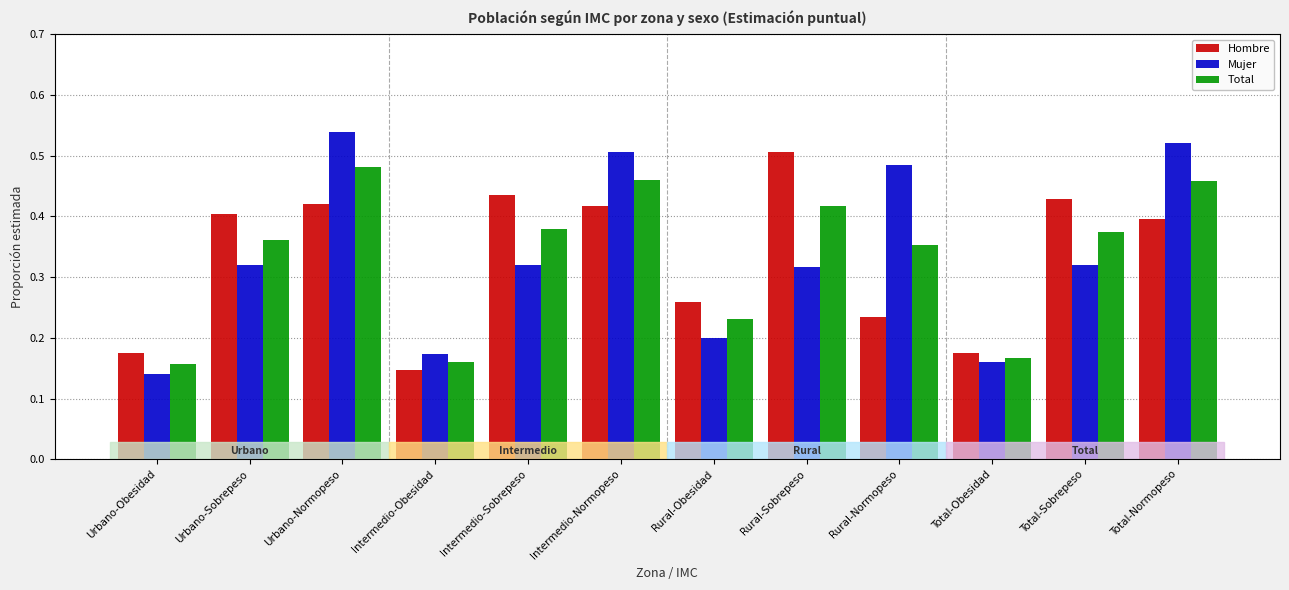

Is it true that Total equals 0.3 at Total-Obesidad?

False